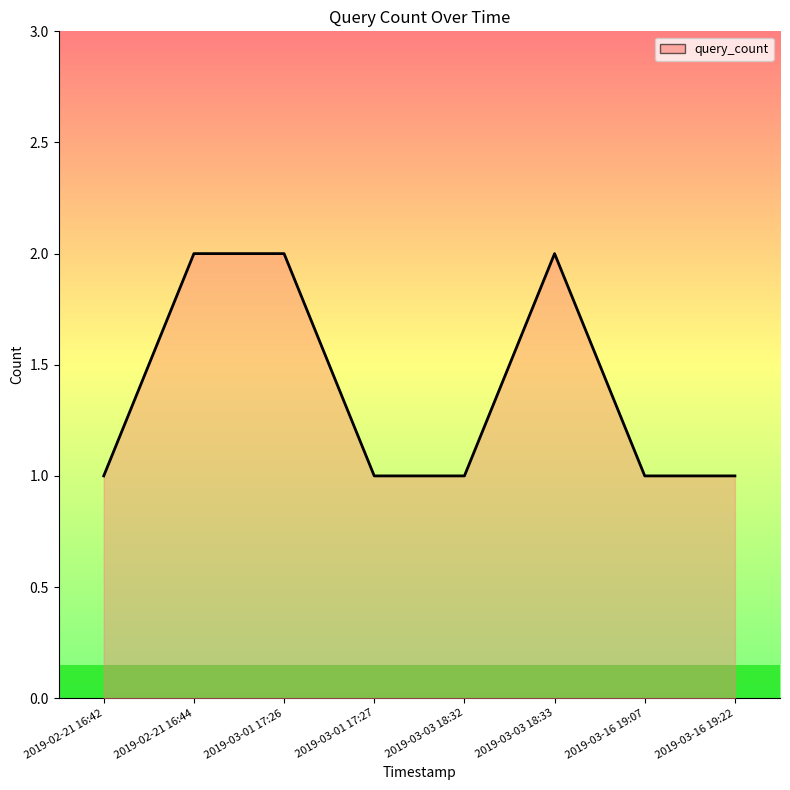

What is the change in value from 2019-03-03 18:32 to 2019-03-03 18:33?

+1